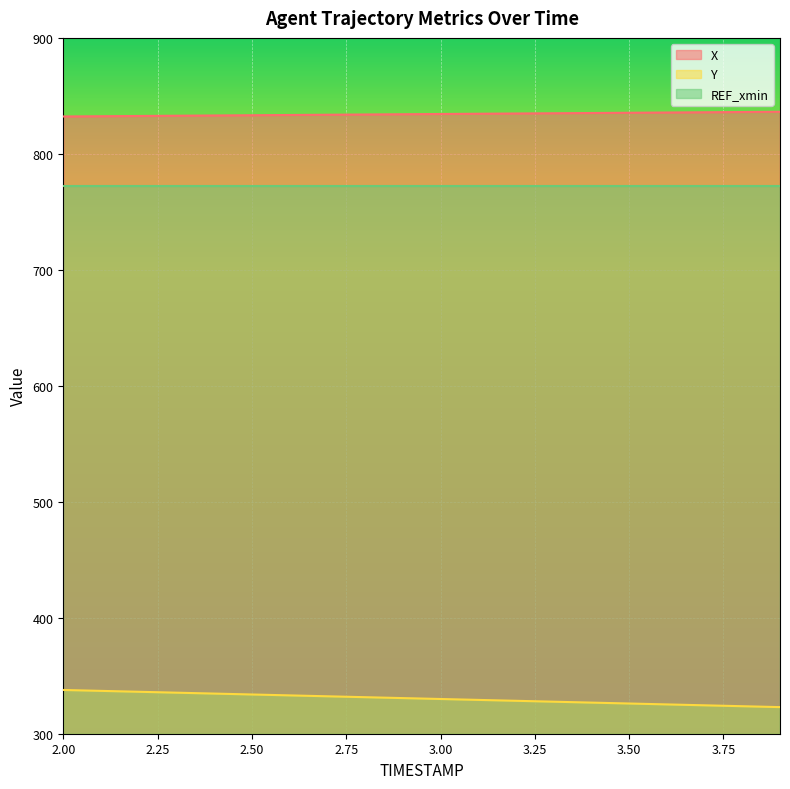

Where does the X series first go above 834?

2.9